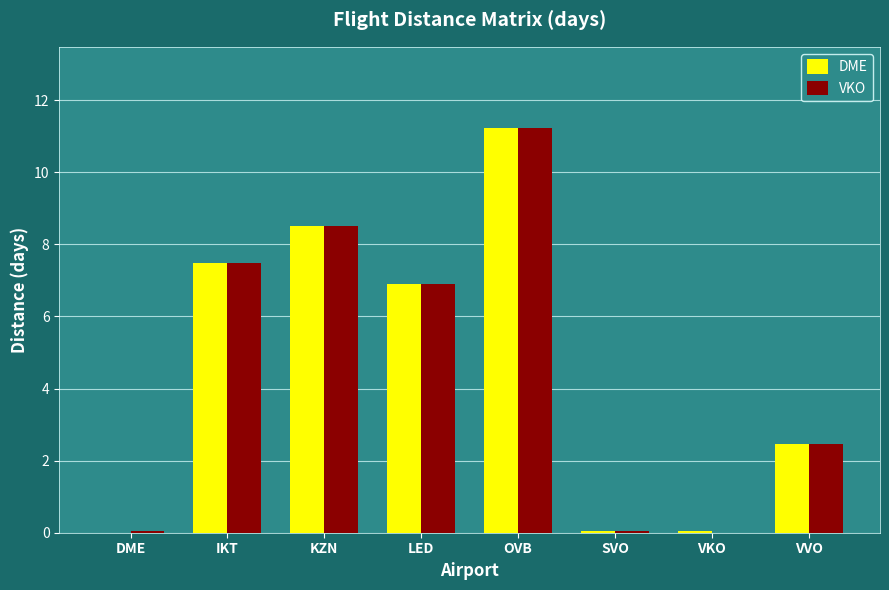

At which label is DME closest to 5?

LED